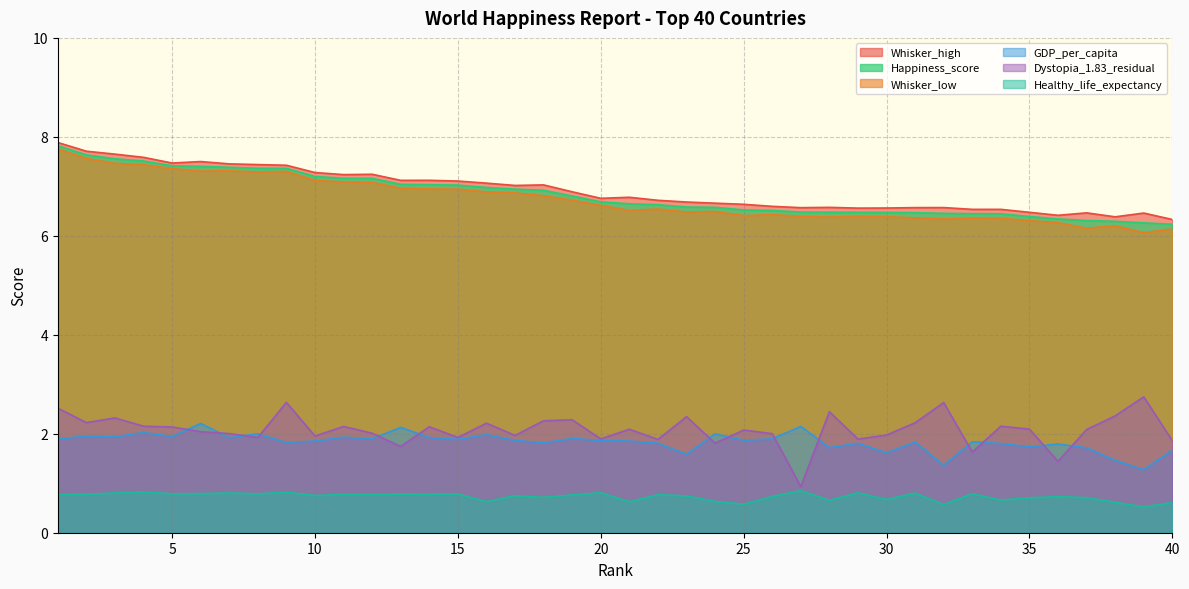

Is it true that Happiness_score equals 2.9 at 20?

False